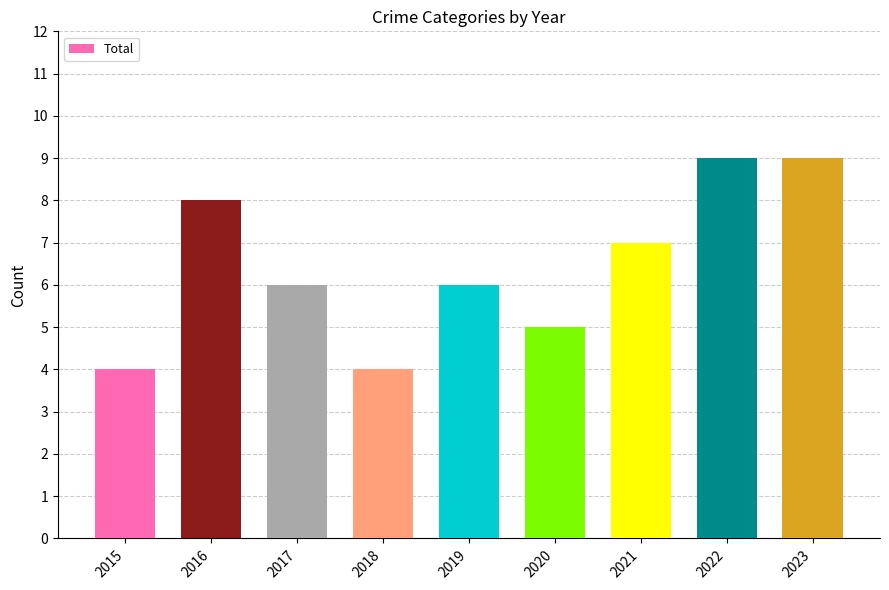

What is the value of the 2nd bar from the left?

8